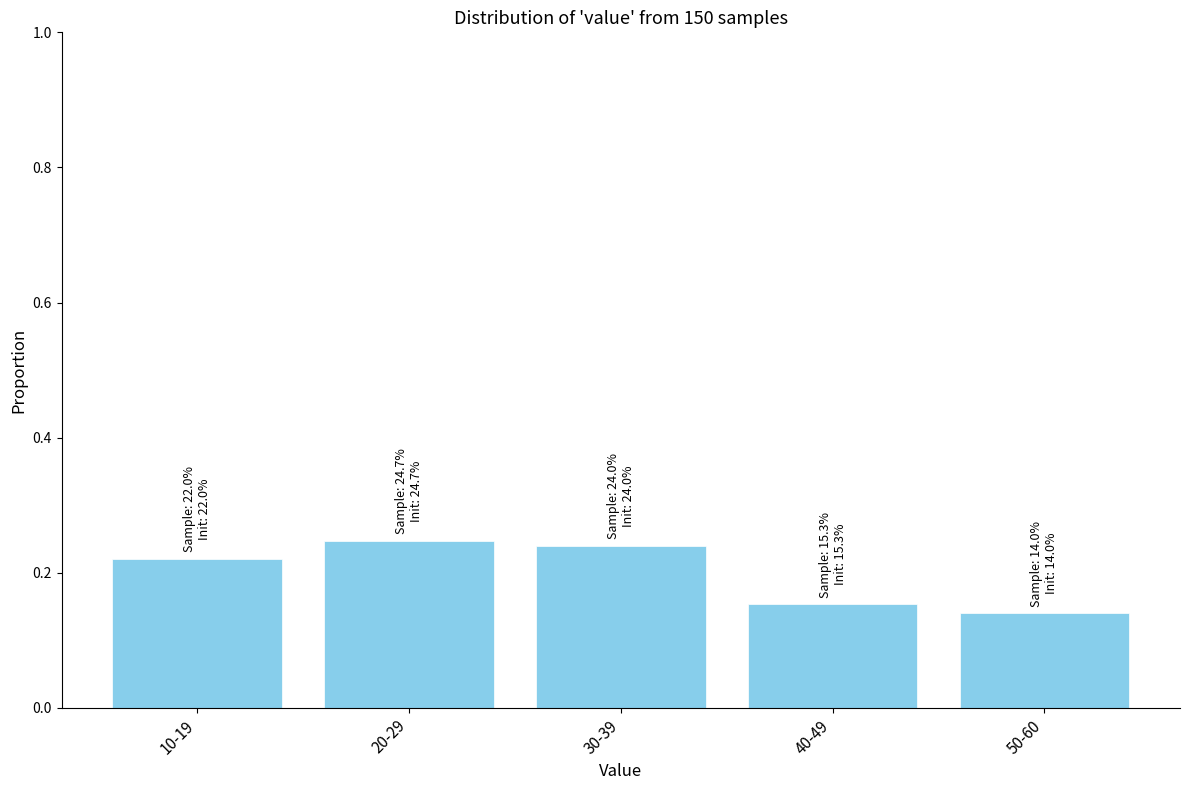

How many values are between 0 and 1?

5